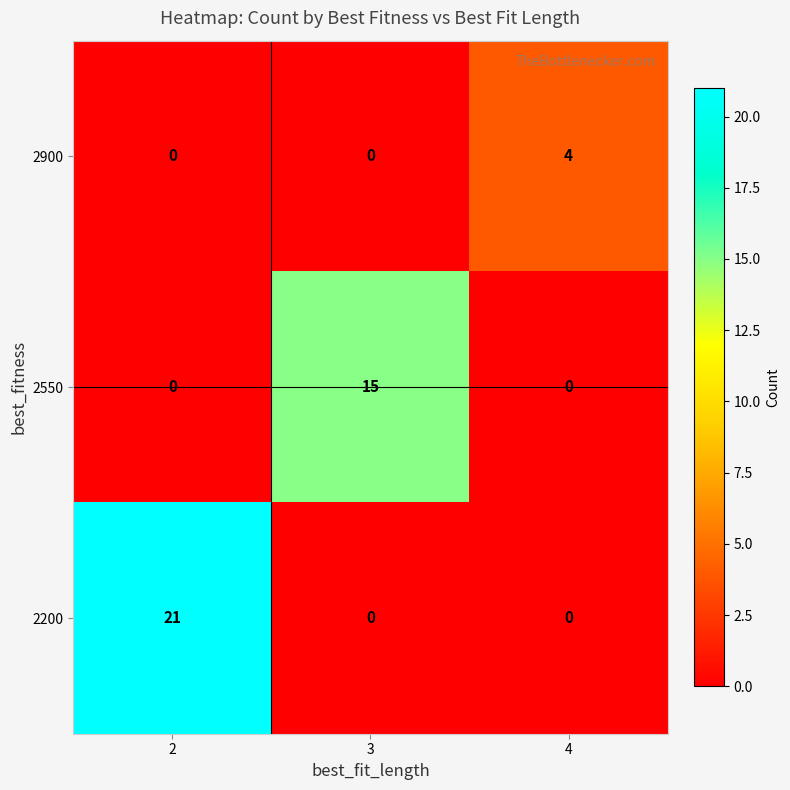

List the series in order of their peak value, lowest first.

2900, 2550, 2200